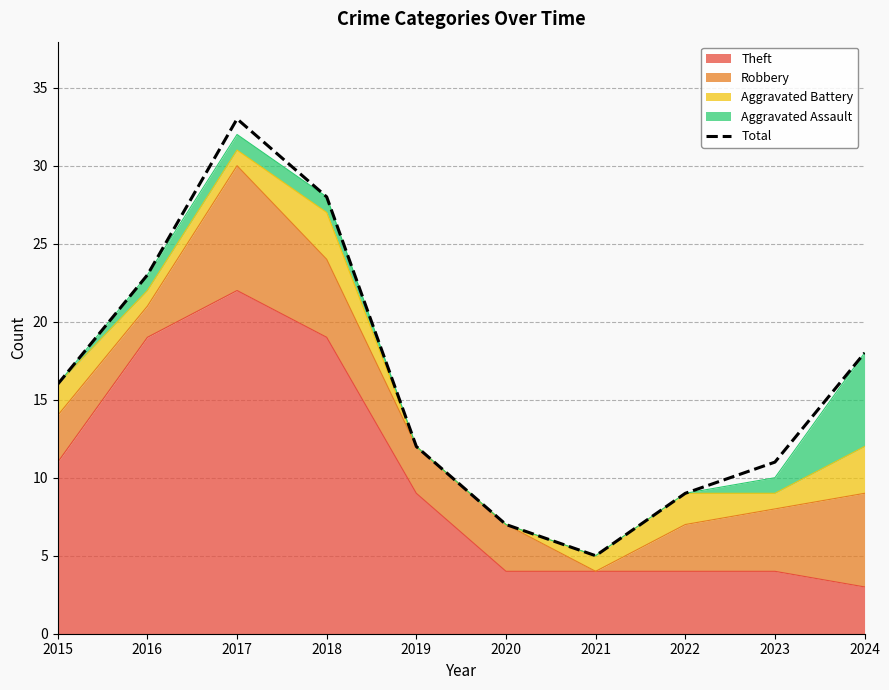

How many data points does each series have?

10